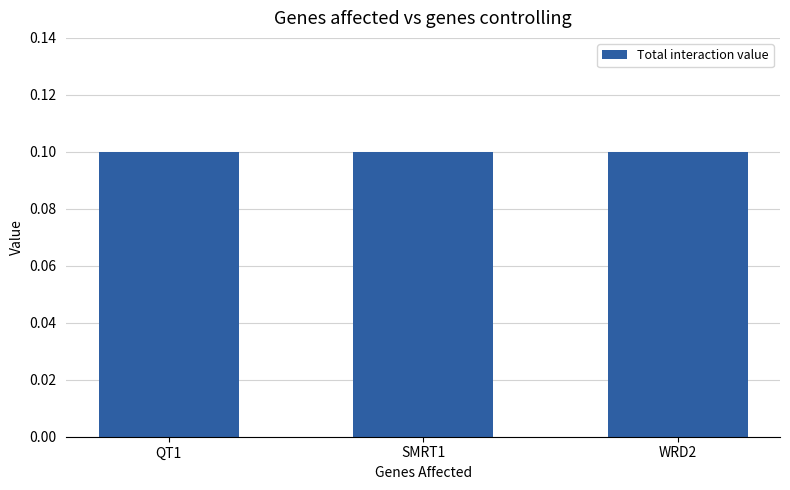

What position from the left is WRD2?

3